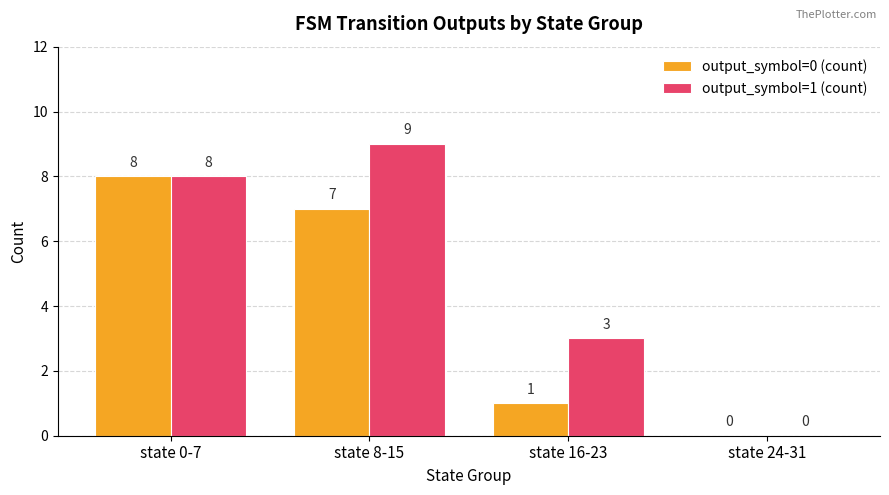

What are all the series names shown in the legend?

output_symbol=0 (count), output_symbol=1 (count)